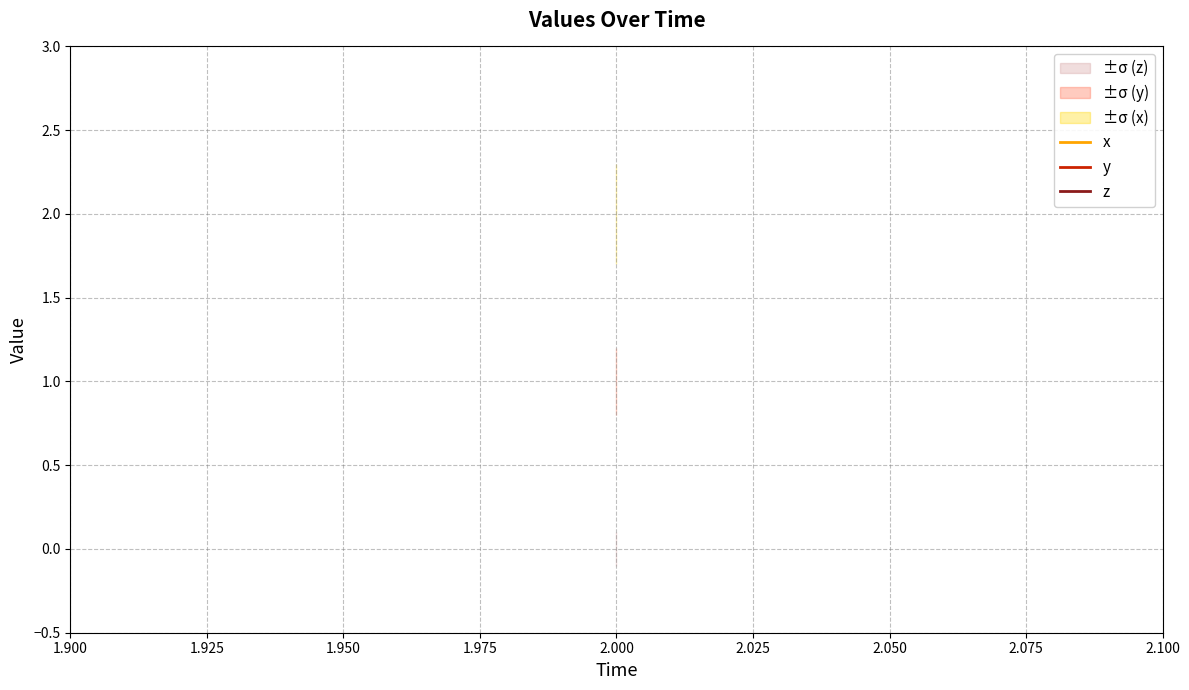

True or false: y has more than 1 interior local peaks.

False